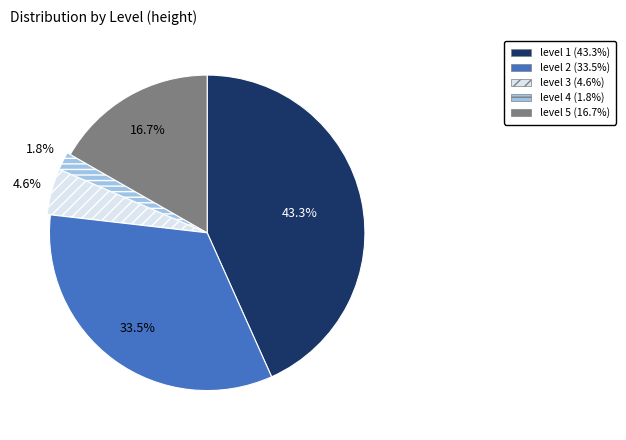

To the nearest percent, what is the average slice percentage?

20%